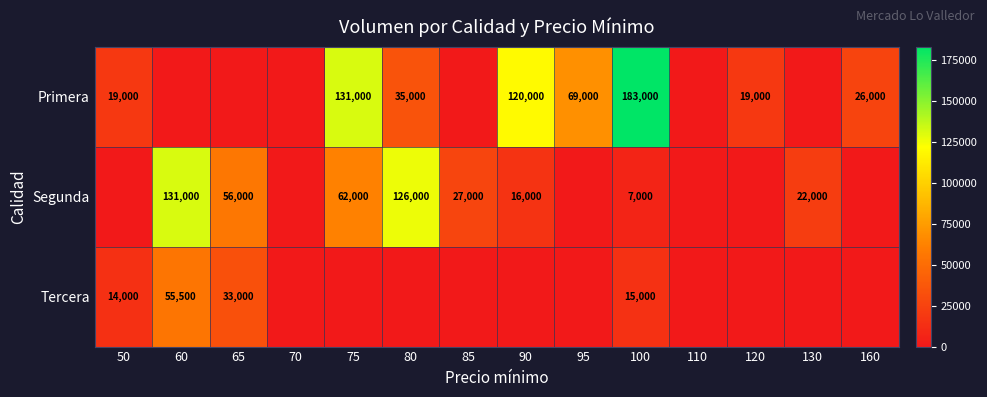

At how many categories does at least one series exceed 3898?

12